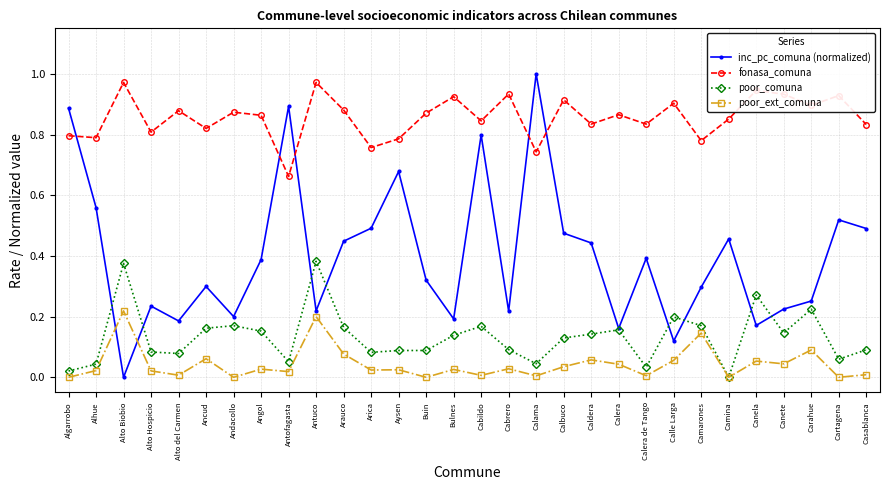

How many intersections are there between poor_ext_comuna and inc_pc_comuna (normalized)?

2